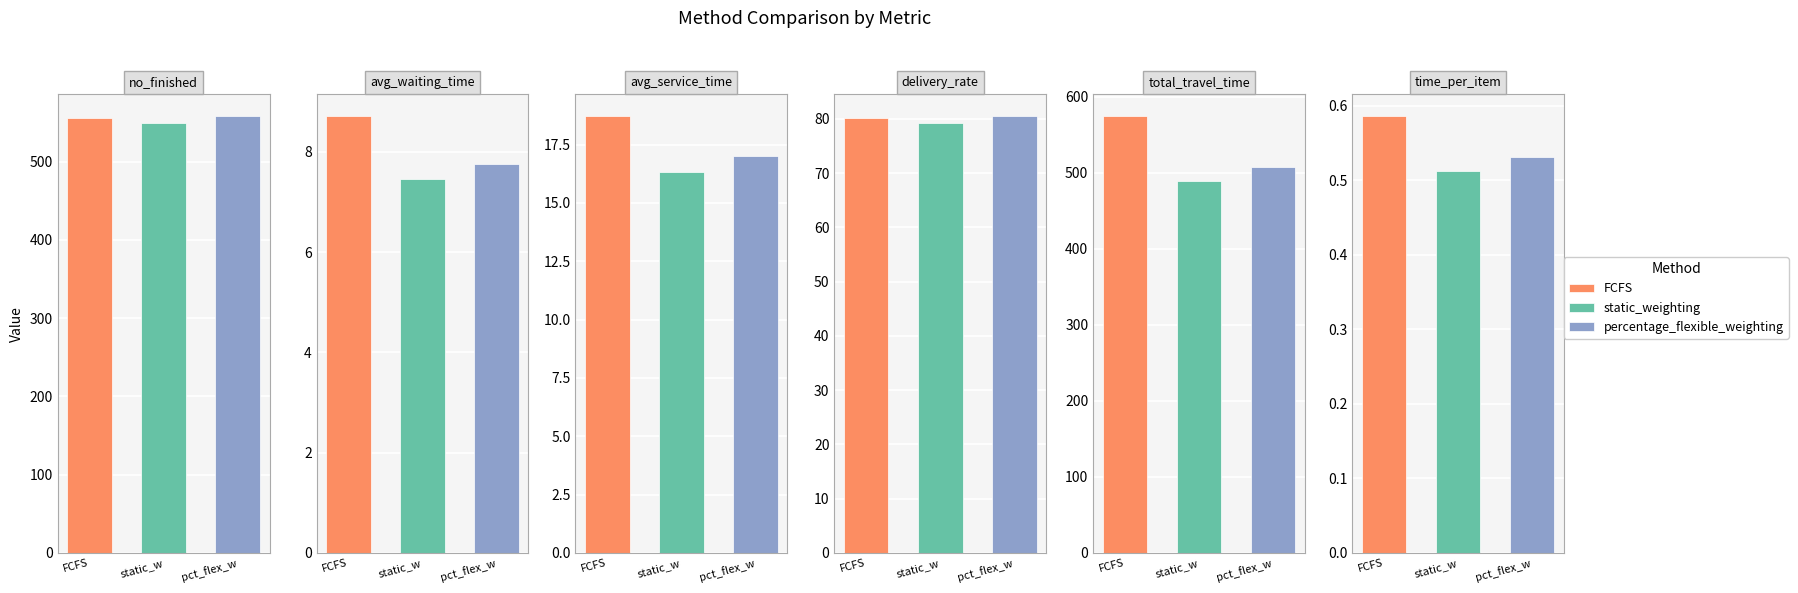

Count the avg_waiting_time values in the range 7 to 8.

2